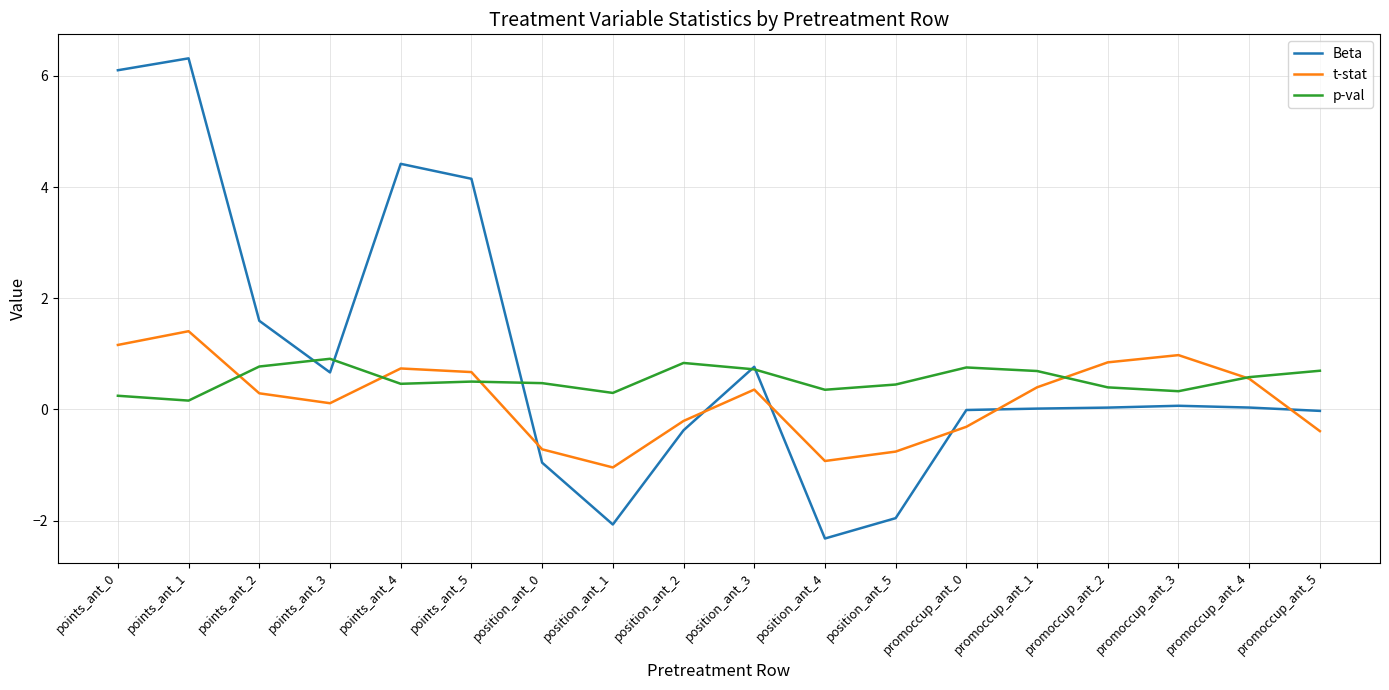

After their last crossing, which series has the higher values: t-stat or Beta?

Beta